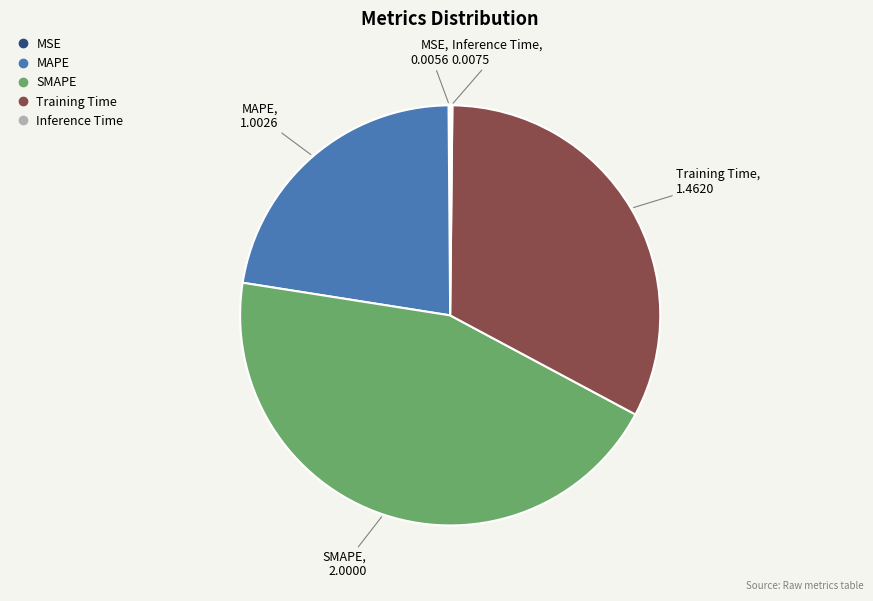

Is the sum of MAPE and SMAPE greater than half?

Yes